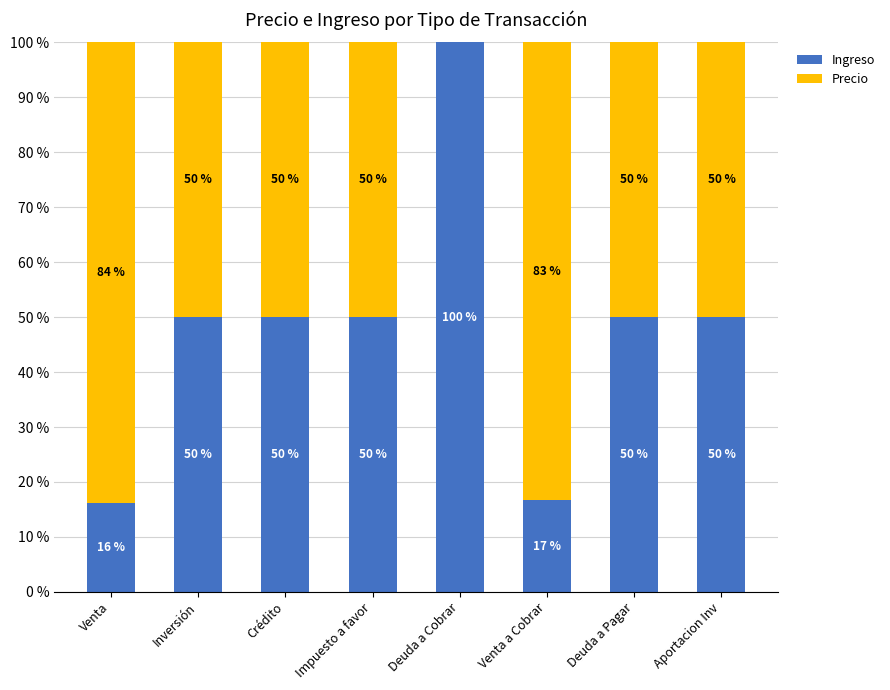

The Ingreso series shows 50.0 at Impuesto a favor. True or false?

True